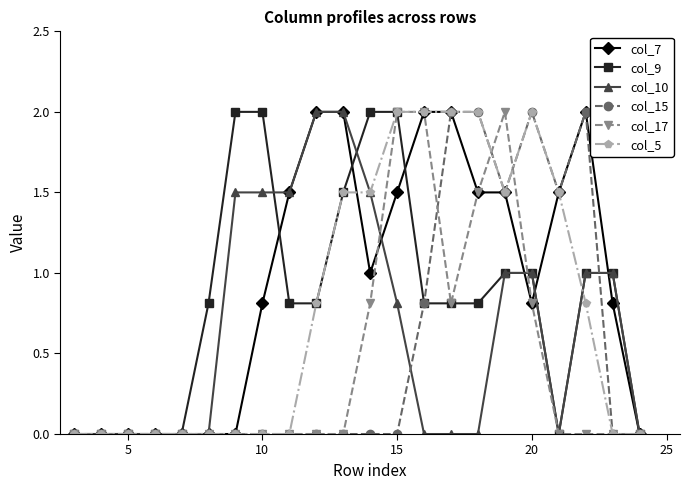

What is the maximum value for col_5?

2.0